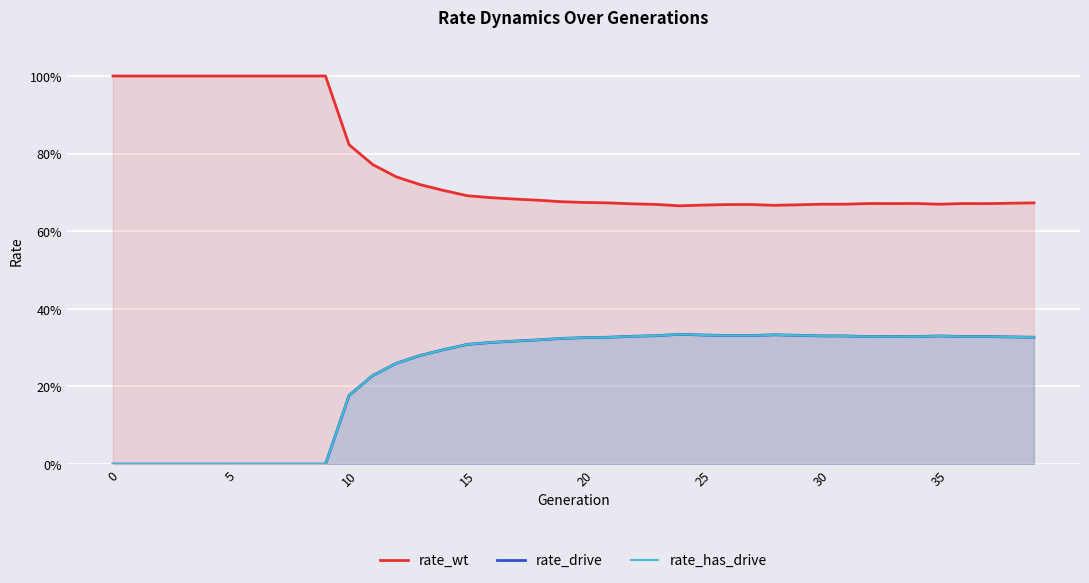

What is the difference between the rate_wt values at 9 and 10?

0.2